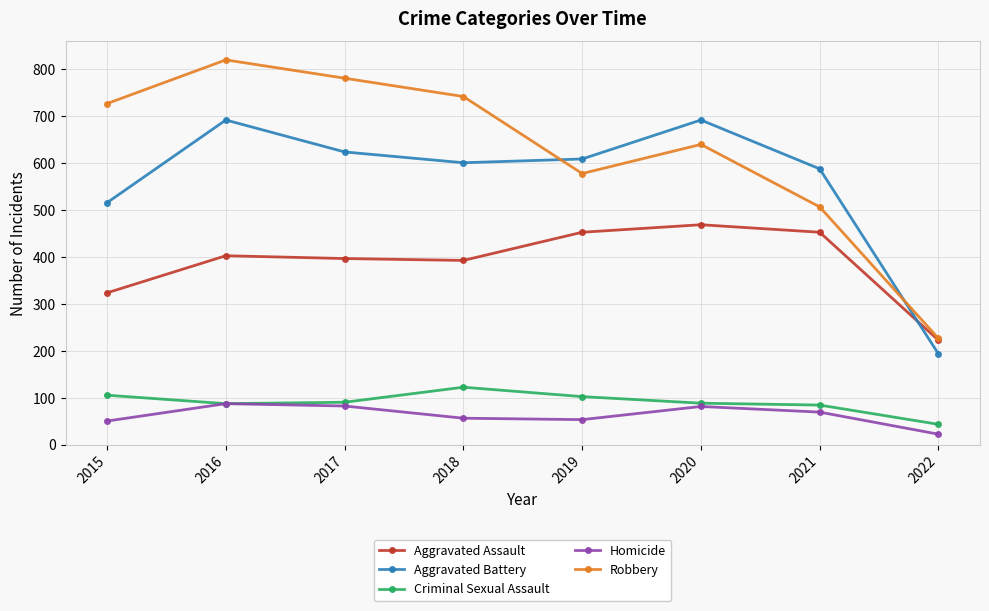

The value of Criminal Sexual Assault at 2018 is 191. True or false?

False